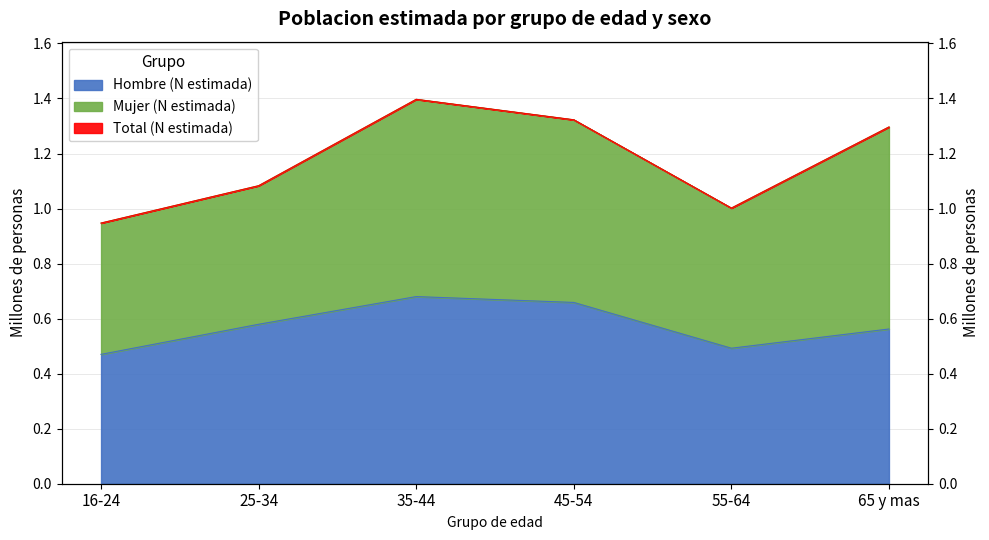

Is it true that Total (N estimada) equals 1.3 at 65 y mas?

True